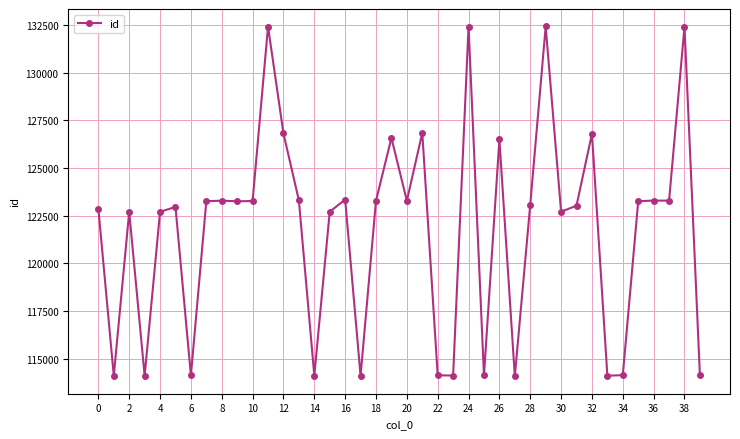

What is the minimum value shown in the chart?

114085